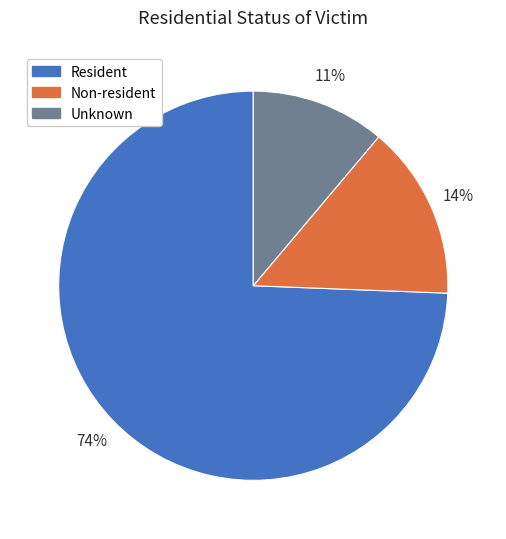

Combined, do Unknown and Resident account for over 50%?

Yes